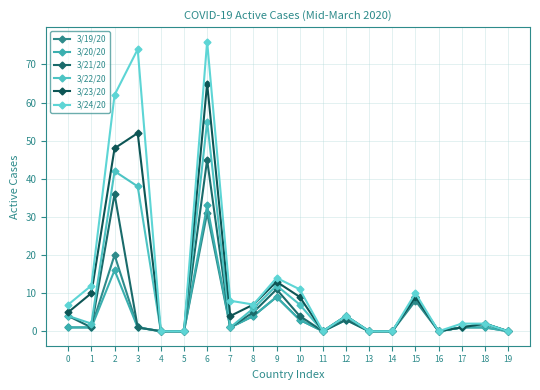

What is the maximum value shown in the chart?

76